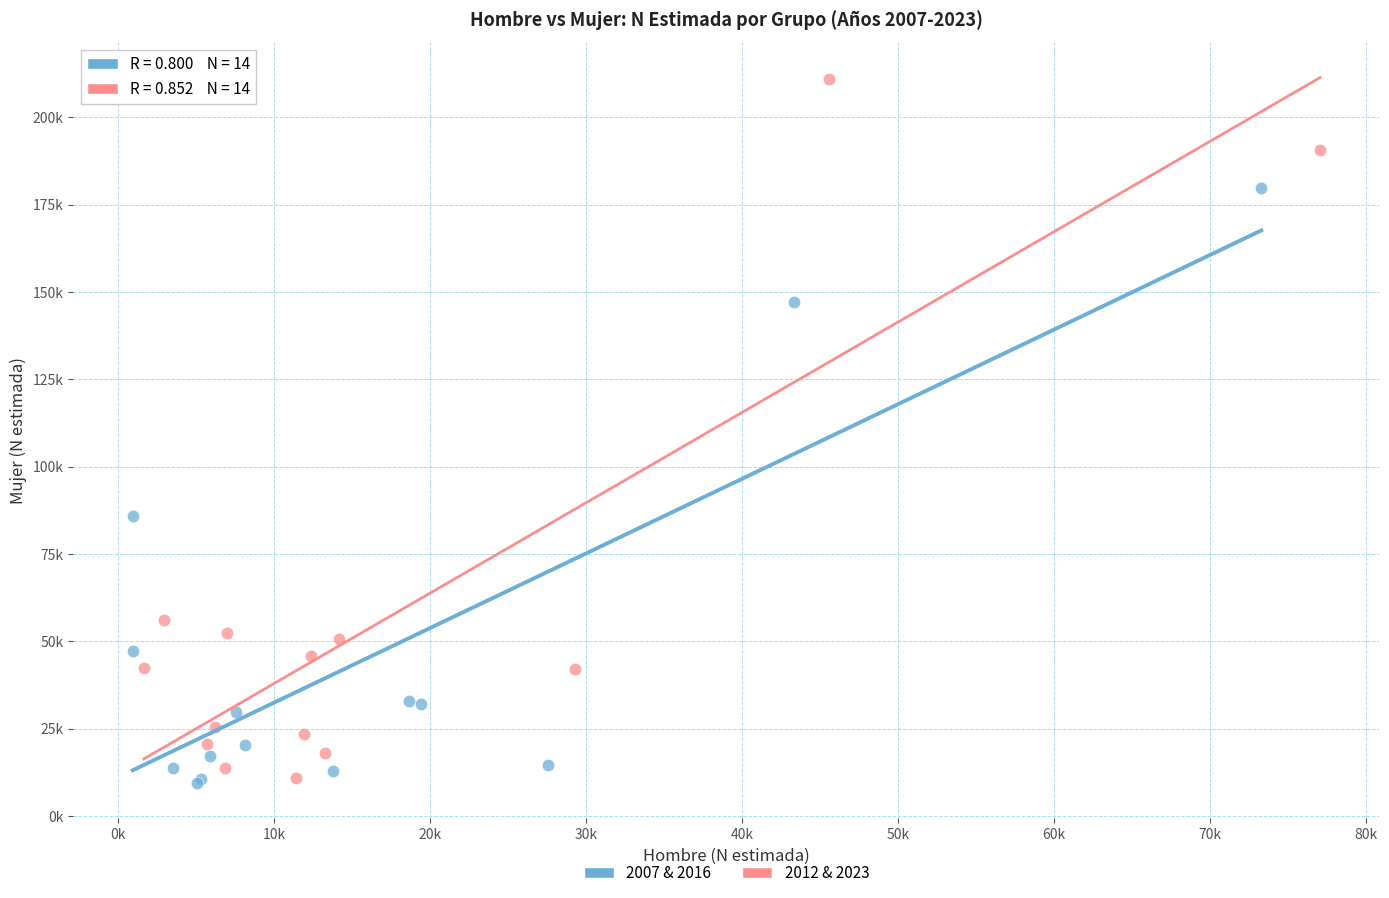

Which series has the widest spread of Y values?

2012 & 2023